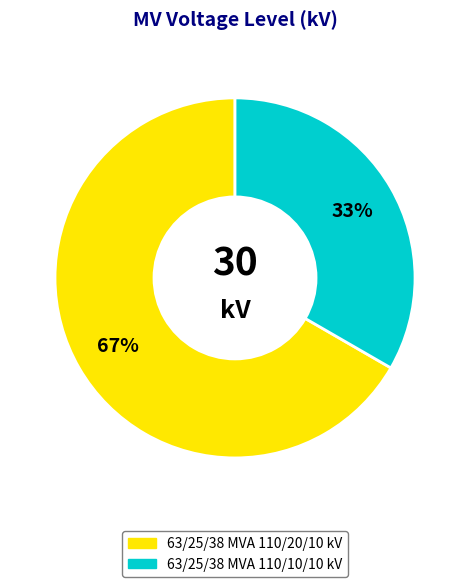

Combined, do 63/25/38 MVA 110/10/10 kV and 63/25/38 MVA 110/20/10 kV account for over 50%?

Yes